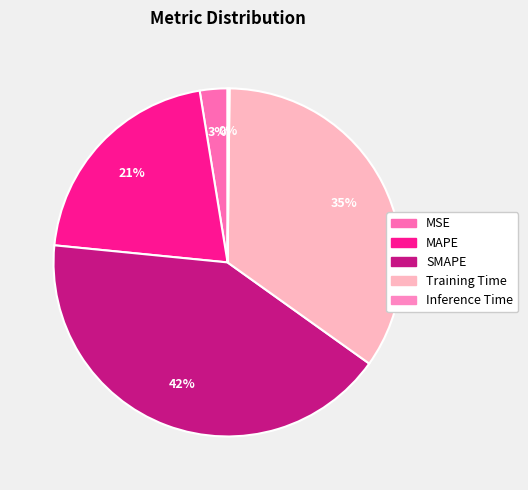

What percentage is the Training Time slice, to the nearest percent?

35%